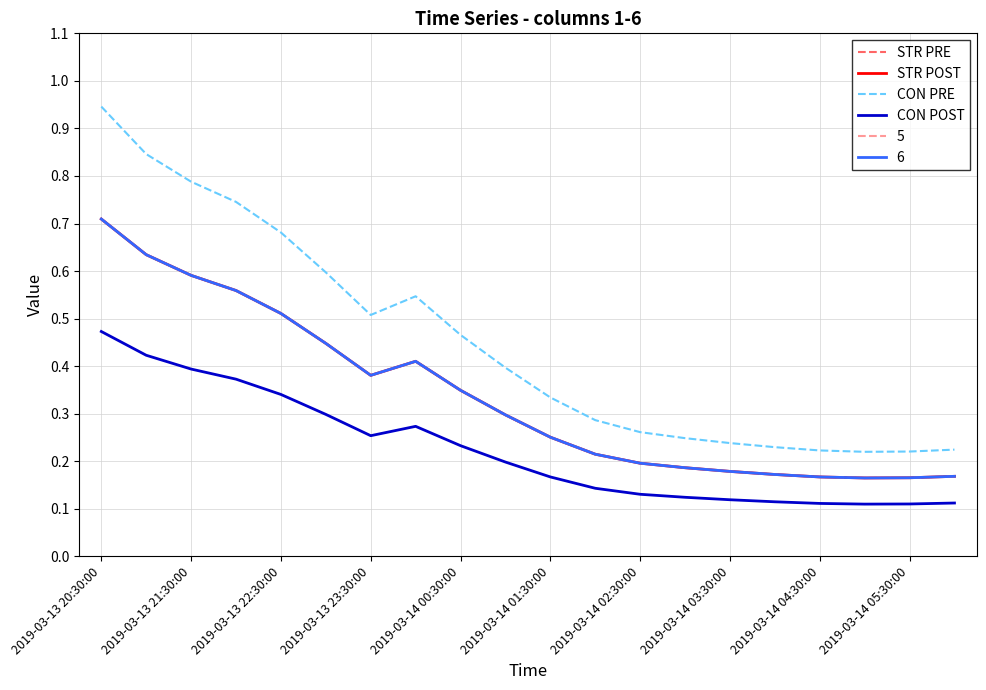

Is this an area chart (filled region under the line)?

No